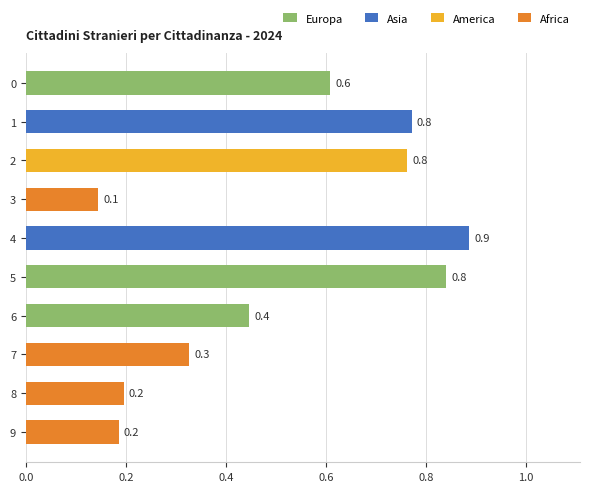

Reading top to bottom, transcribe all the data shown in this chart.

0.6	0.8	0.8	0.1	0.9	0.8	0.4	0.3	0.2	0.2